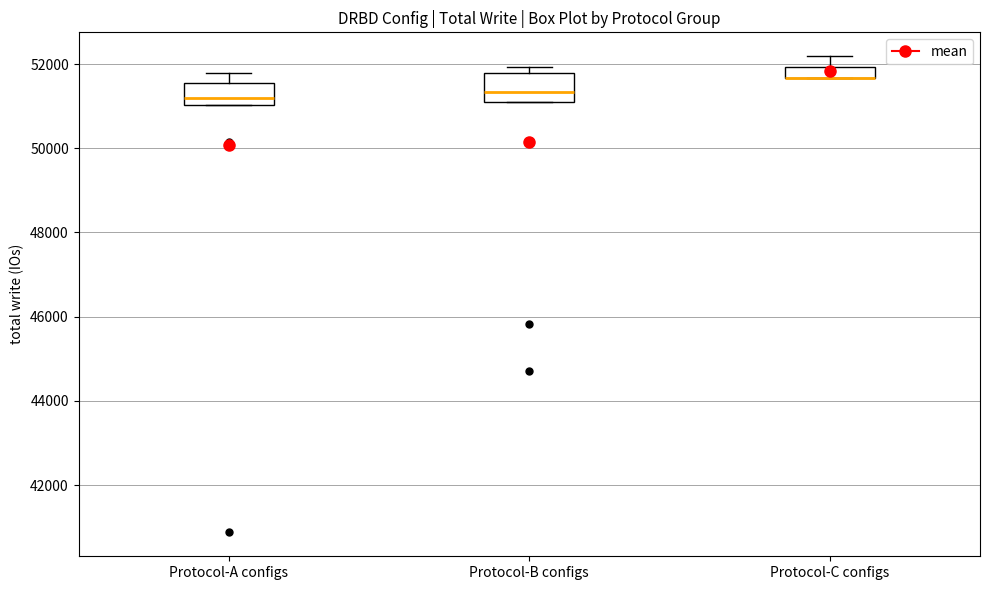

Where does the upper whisker of the box for Protocol-C configs end on the y-axis? The values are not printed on the chart, so give them approximately, as read against the axis.

52200